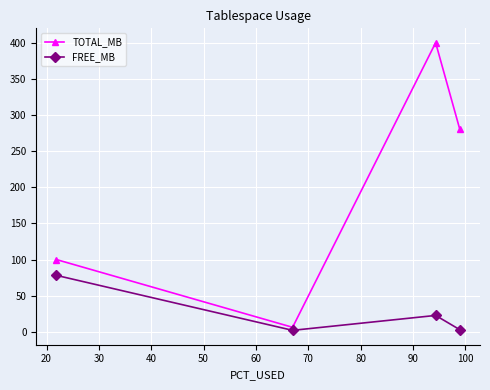

List the series in order of their peak value, lowest first.

FREE_MB, TOTAL_MB